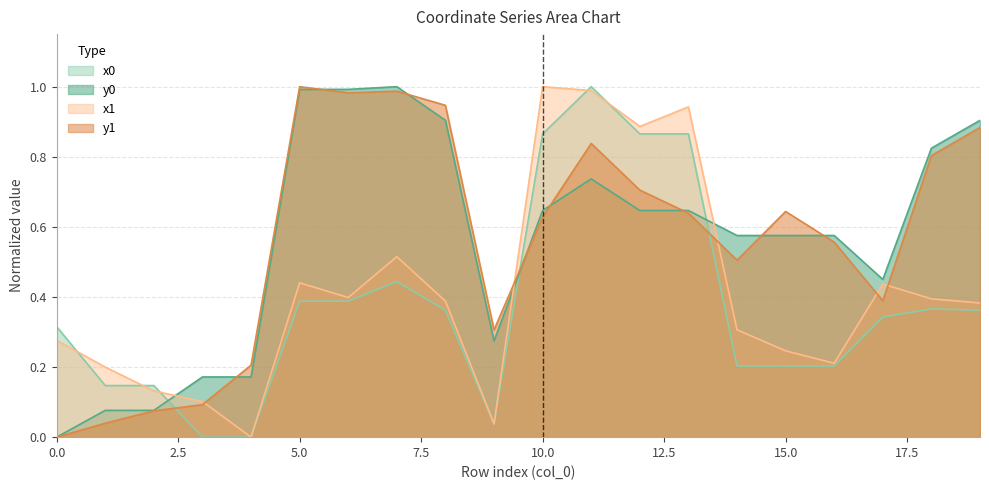

At 5, list the series in order from largest to smallest.

y1, y0, x1, x0